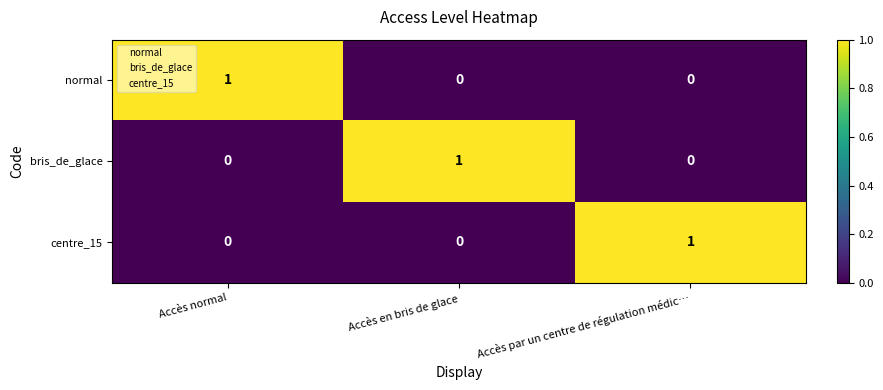

What is the difference between the highest and lowest values at Accès normal?

1